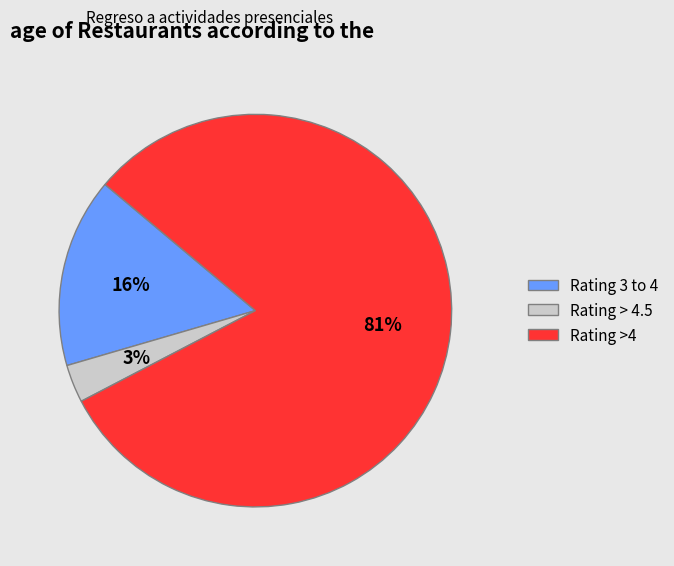

Rank the categories by value from highest to lowest.

Rating >4, Rating 3 to 4, Rating > 4.5